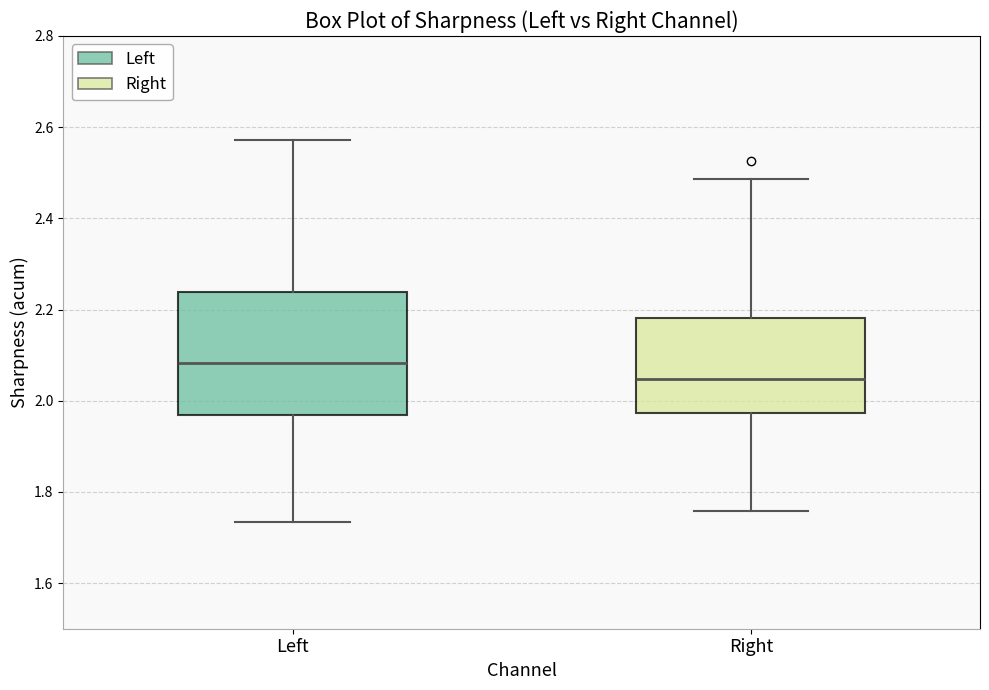

Reading left to right, read every box against the y-axis: the position of its median line, the range the box covers, and the ends of its whiskers. The values are not printed on the chart, so give them approximately, as read against the axis.

Left: median 2.08, box 1.96 to 2.24, whiskers 1.74 to 2.58
Right: median 2.04, box 1.98 to 2.18, whiskers 1.76 to 2.48